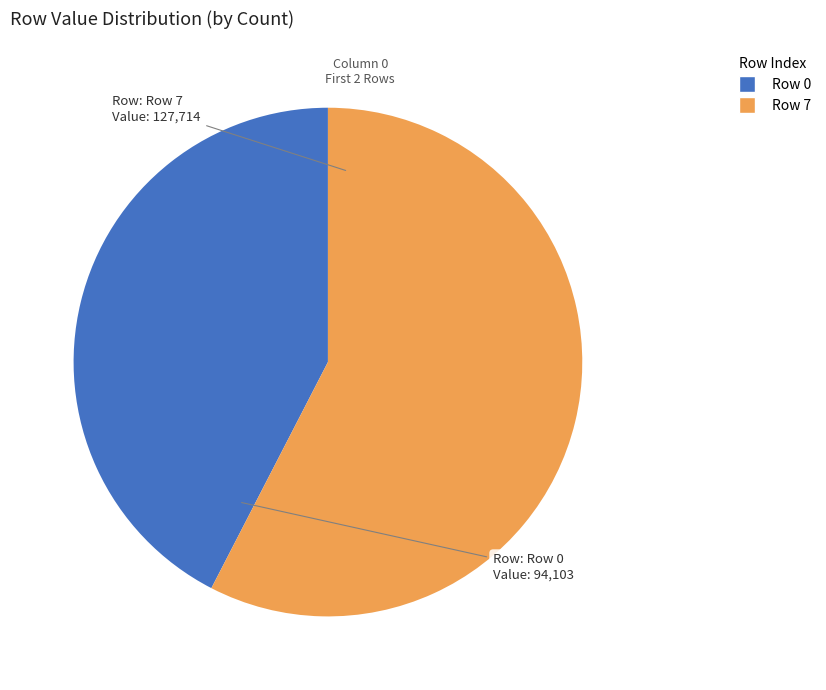

How many segments does this pie chart have?

2